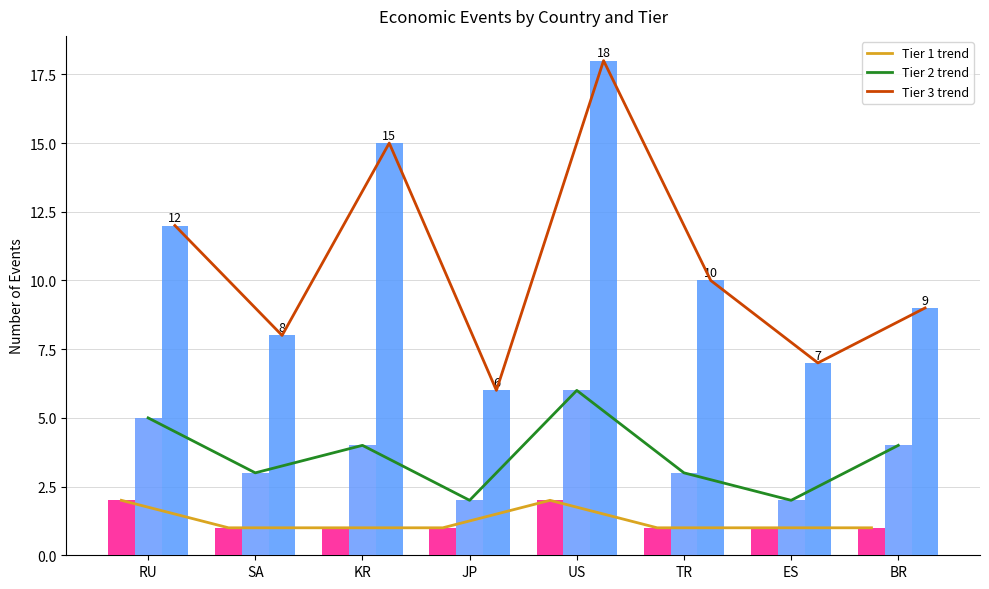

Is the value of Tier 2 at BR greater than the value of Tier 1 at ES?

Yes